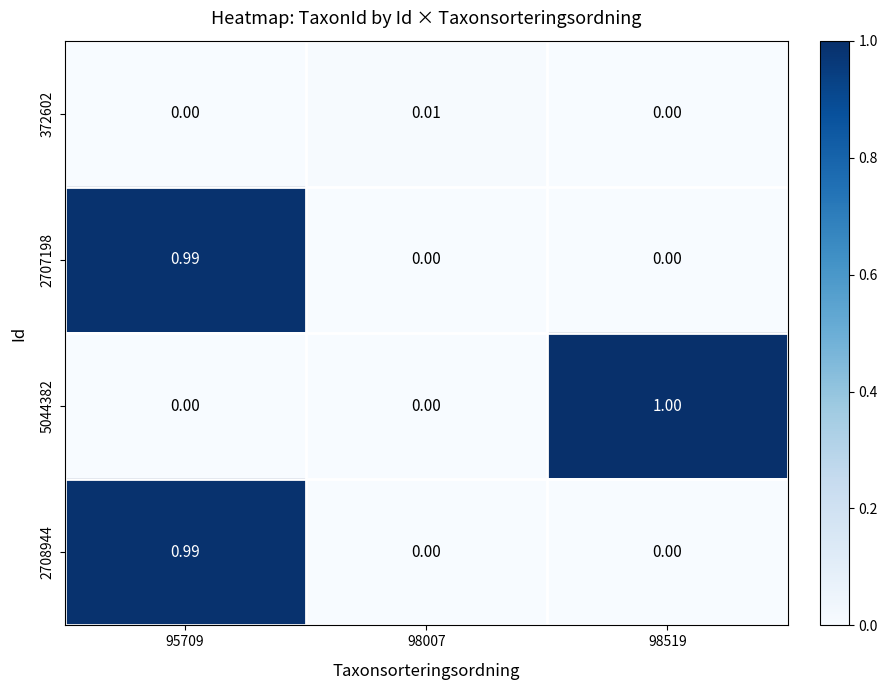

How many values in 372602 are above zero?

1